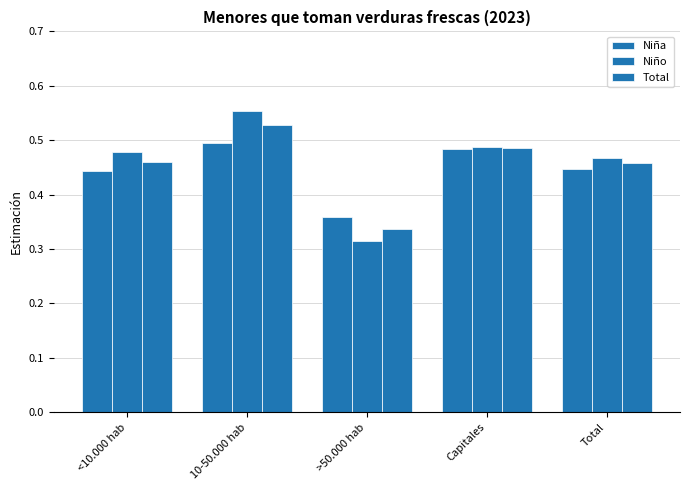

What is the average value of the Niño series?

0.5